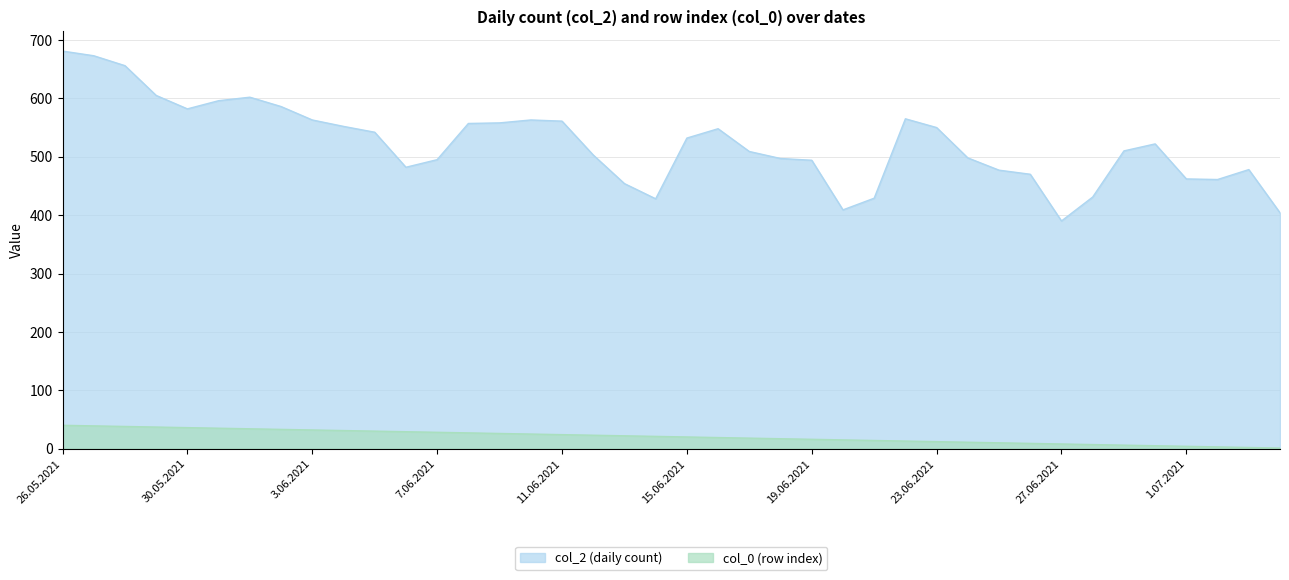

At 26.05.2021, list the series in order from smallest to largest.

col_0 (row index), col_2 (daily count)